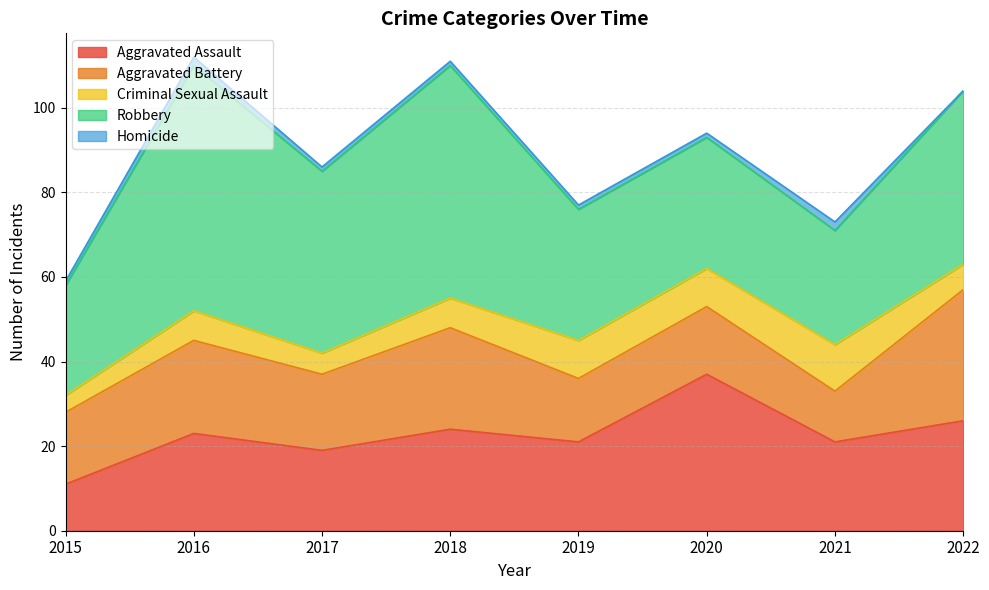

What is the maximum value for Aggravated Assault?

37